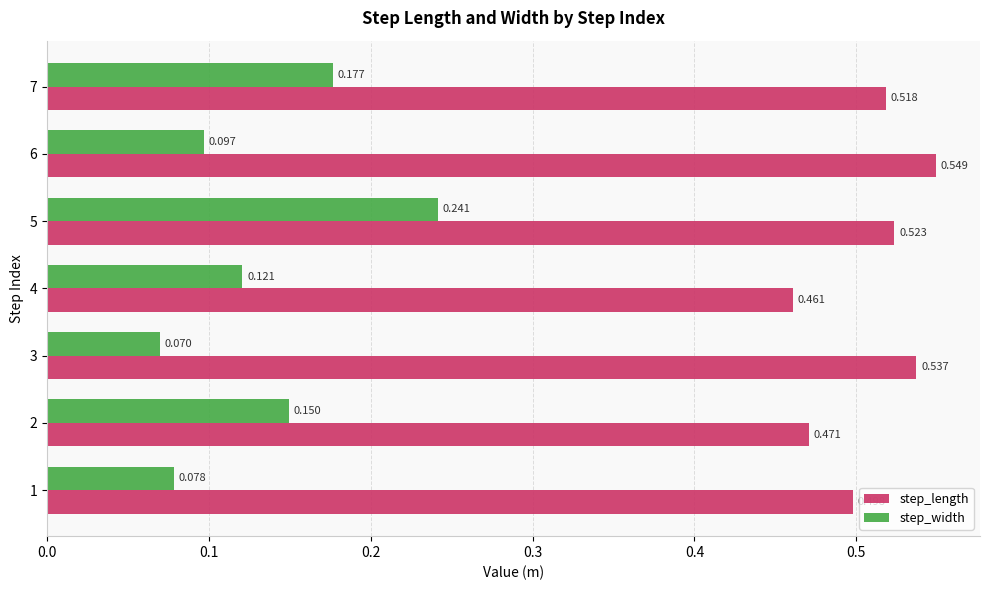

Between 1 and 5, which series saw the biggest shift?

step_width